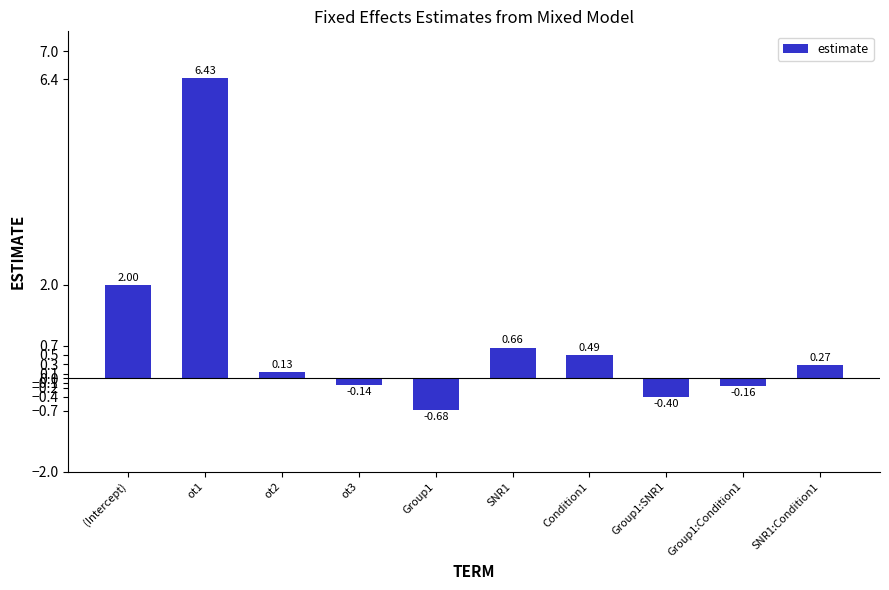

What is the difference between the maximum and minimum values?

7.1